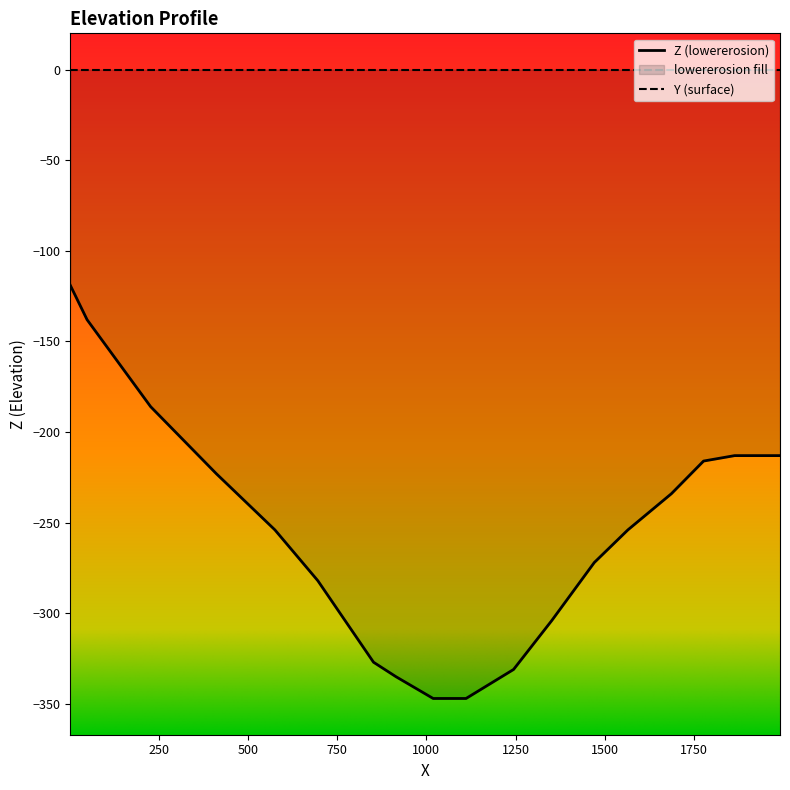

Which category has the highest value across all series?

3